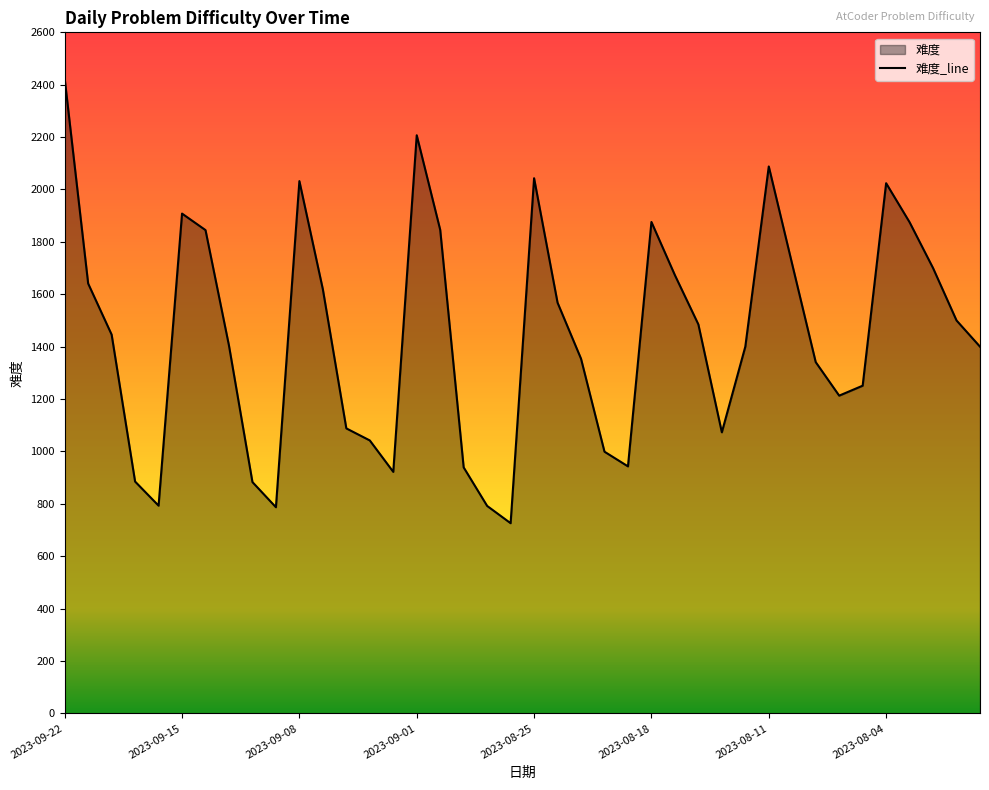

What is the sum of all values?

57748